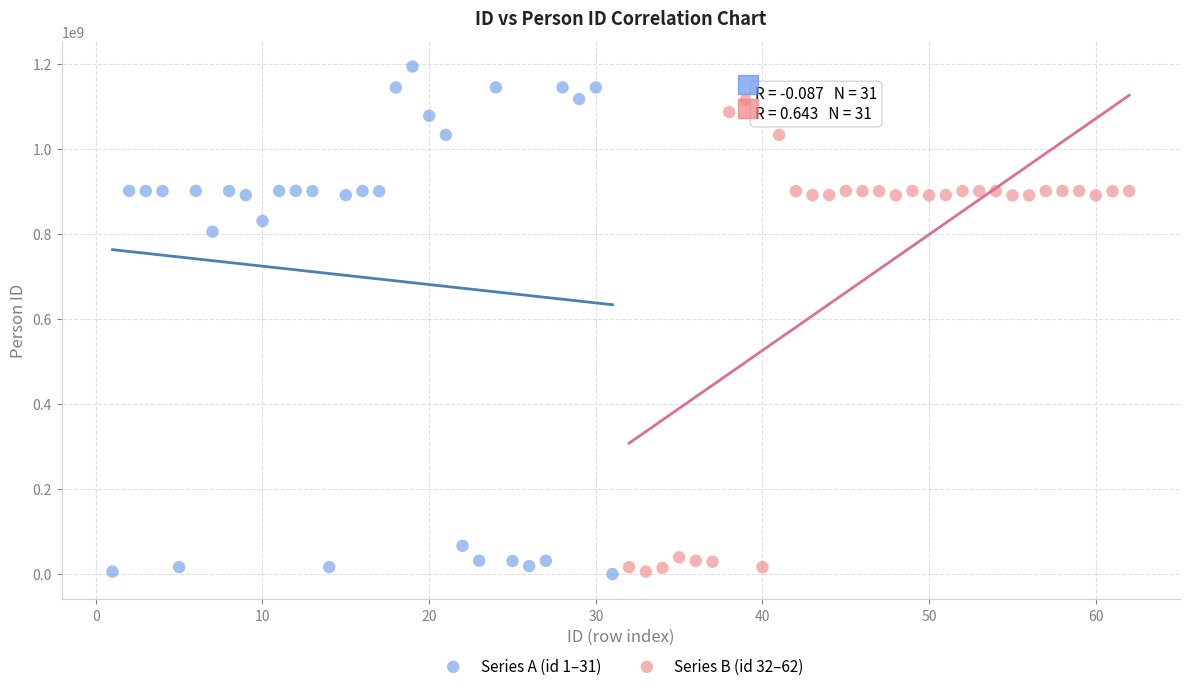

Which series contains the highest Y value?

Series A (id 1–31)